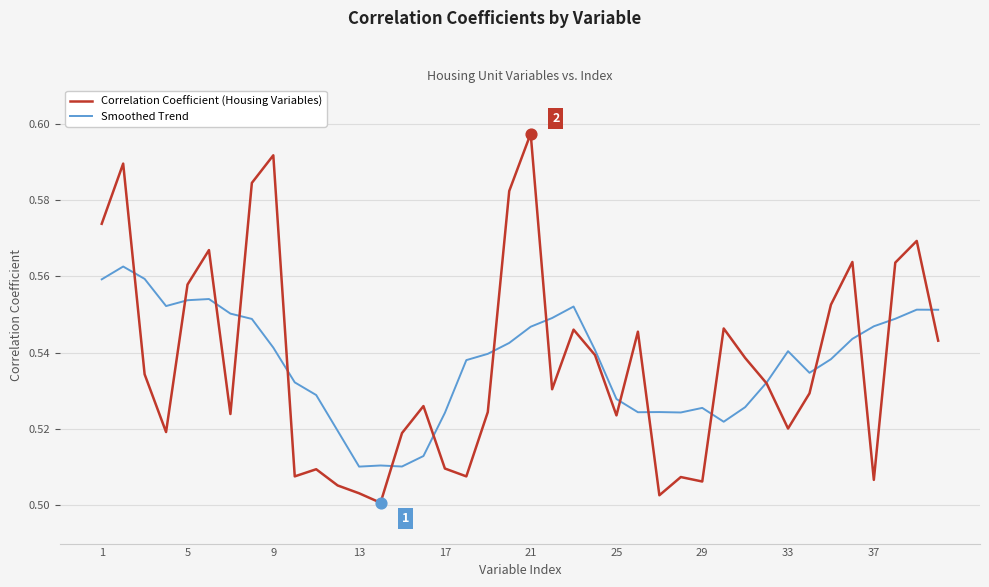

Rank the series by their maximum value, from lowest to highest.

Smoothed Trend, Correlation Coefficient (Housing Variables)